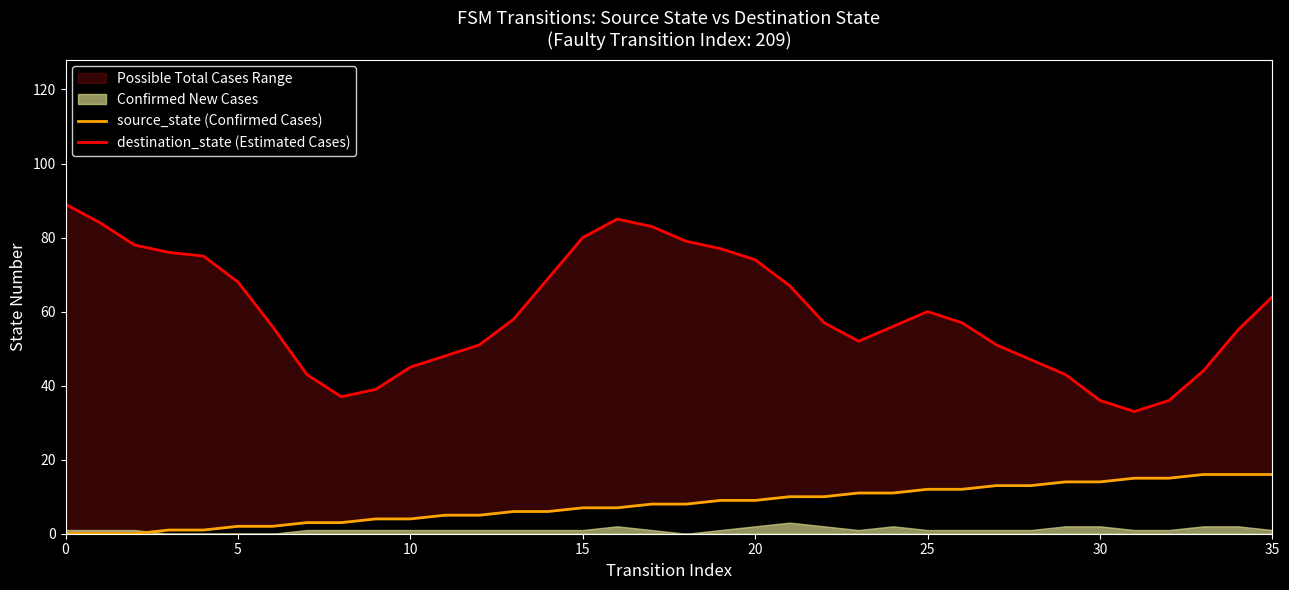

Is the value of destination_state (Estimated Cases) at 15 greater than the value of source_state (Confirmed Cases) at 21?

Yes